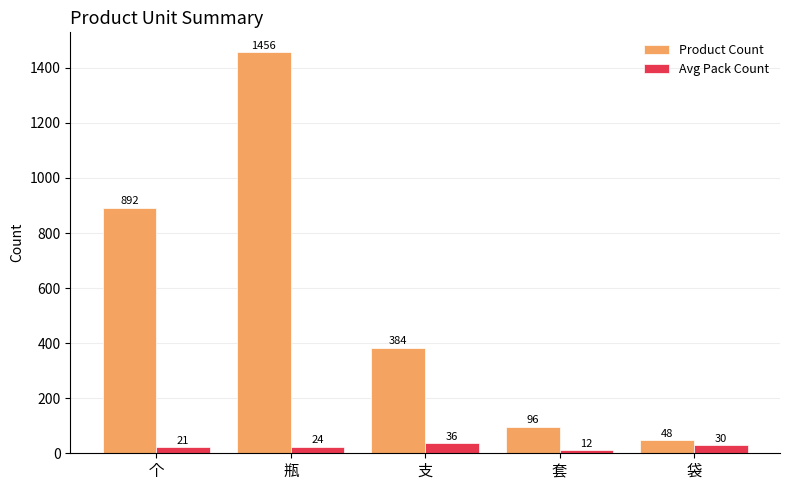

At how many categories does at least one series exceed 268?

3